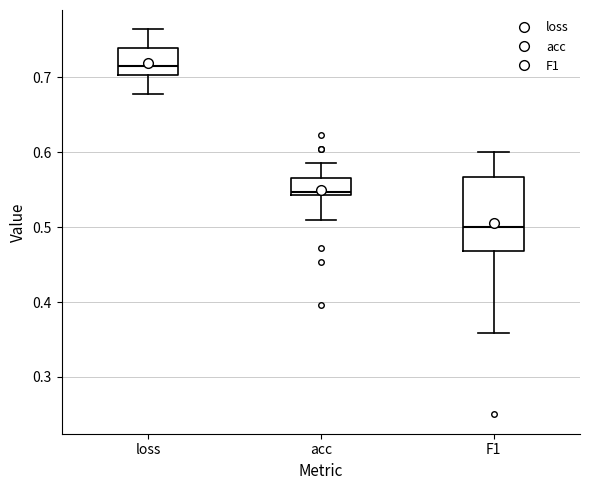

Which box is the tallest, from its lower edge to its upper edge?

F1